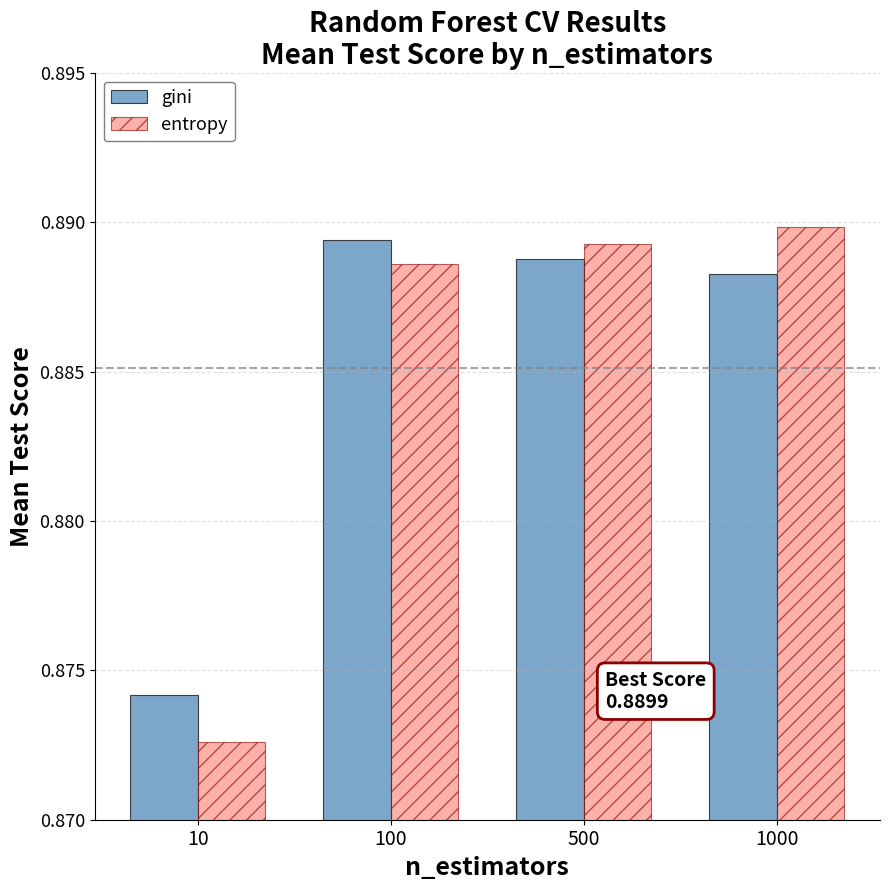

What is the sum of all entropy values?

3.5